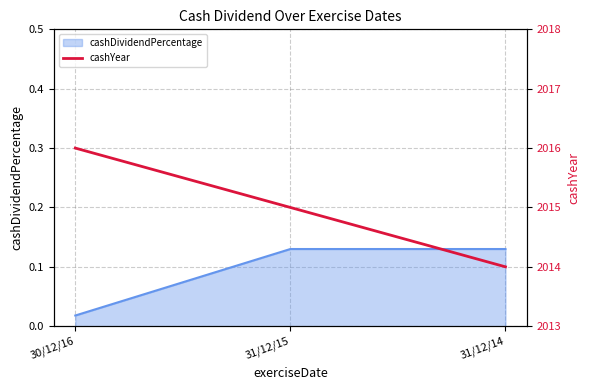

How many data points are less than 2015?

1